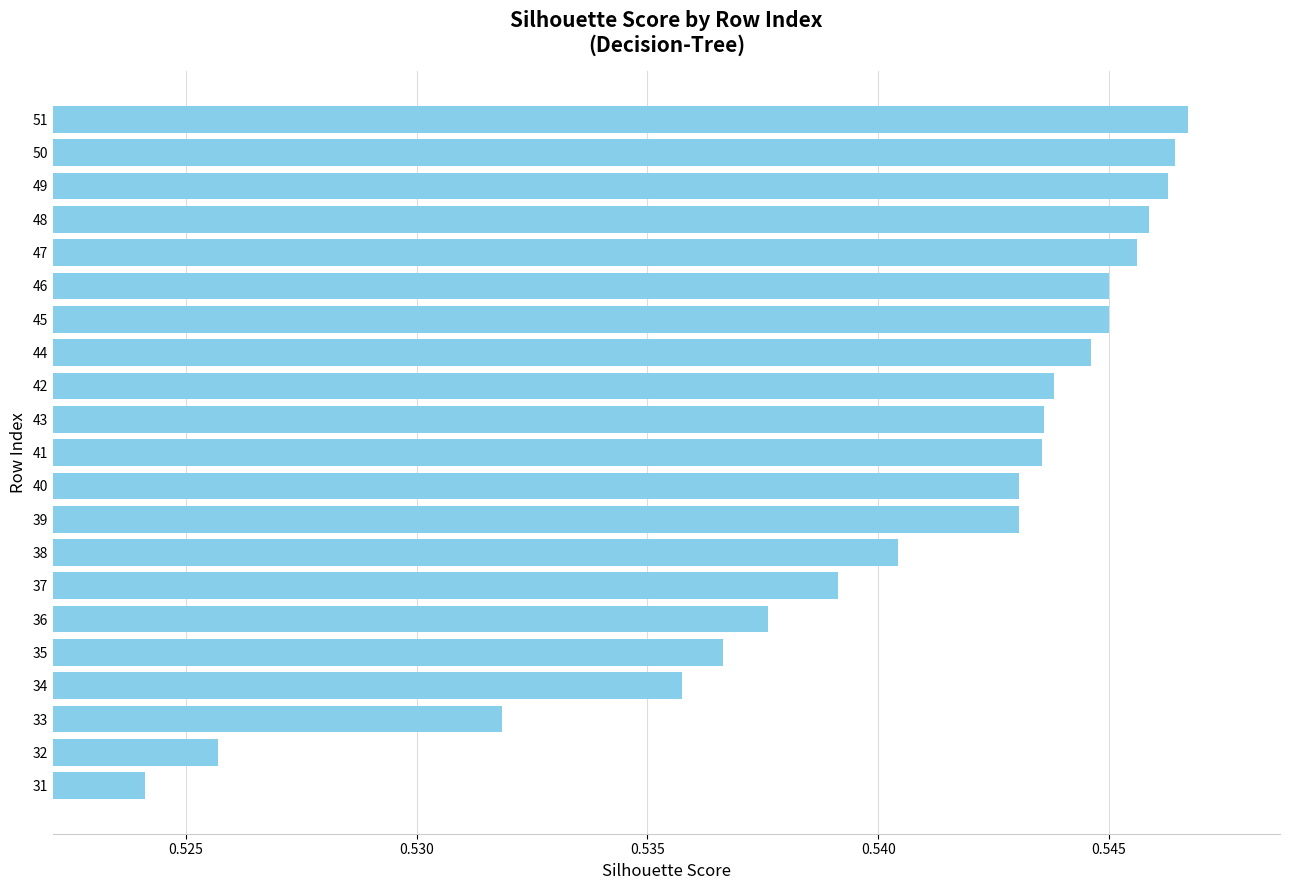

What is the sum of all values?

11.4